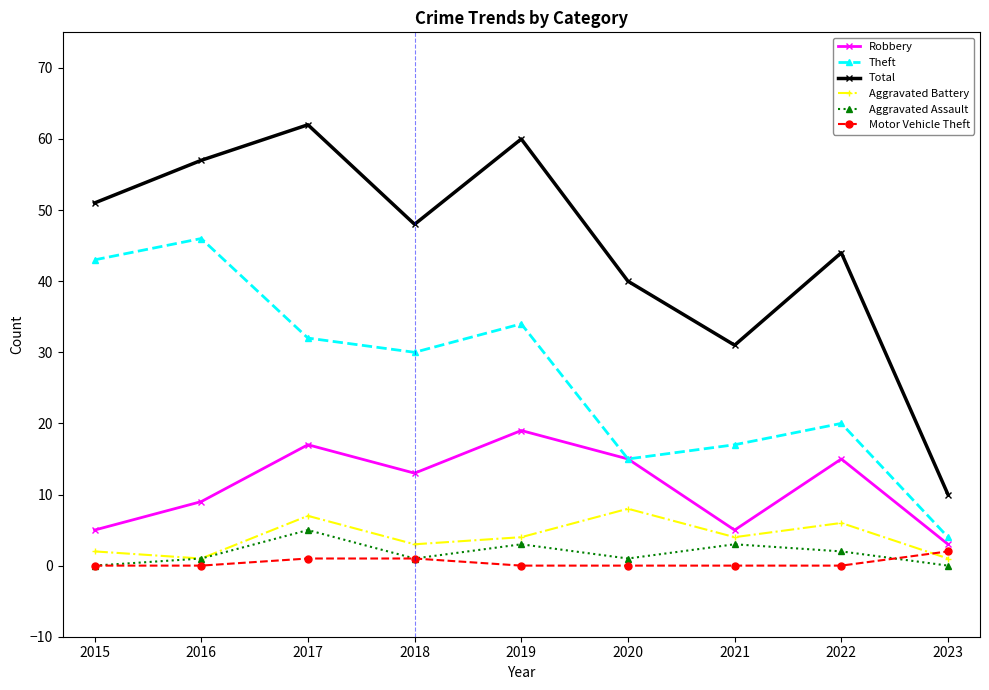

The Total series shows 60 at 2019. True or false?

True